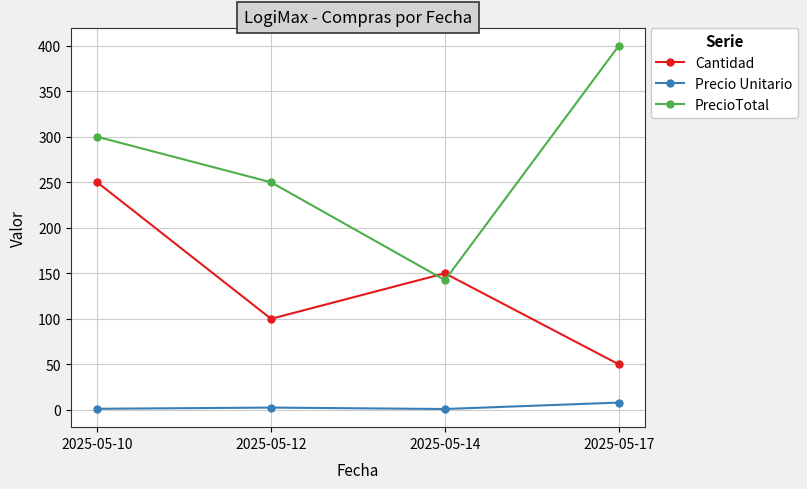

True or false: Cantidad has a value of 250.0 at 2025-05-10.

True